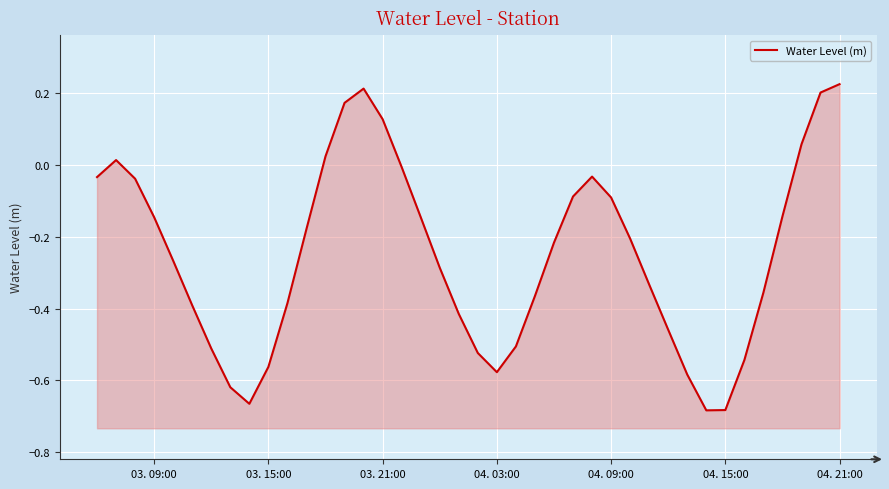

Does the chart display data point markers on the line(s)?

No